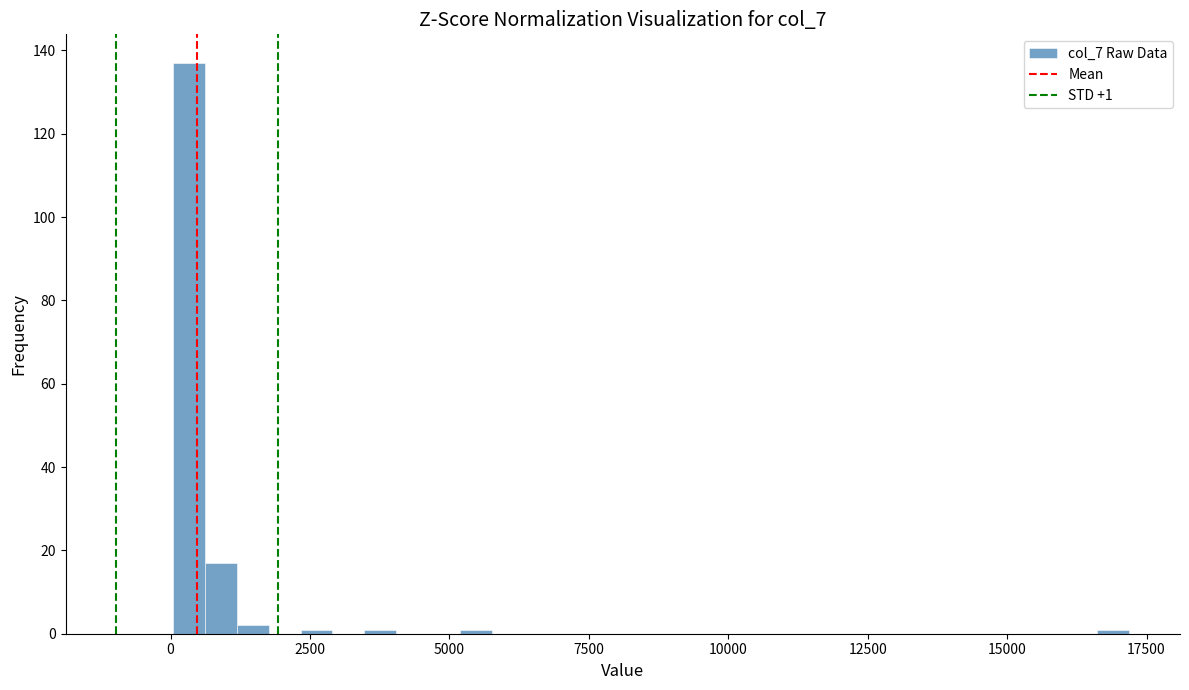

Read against the x-axis, roughly where is the centre of the tallest bar?

500